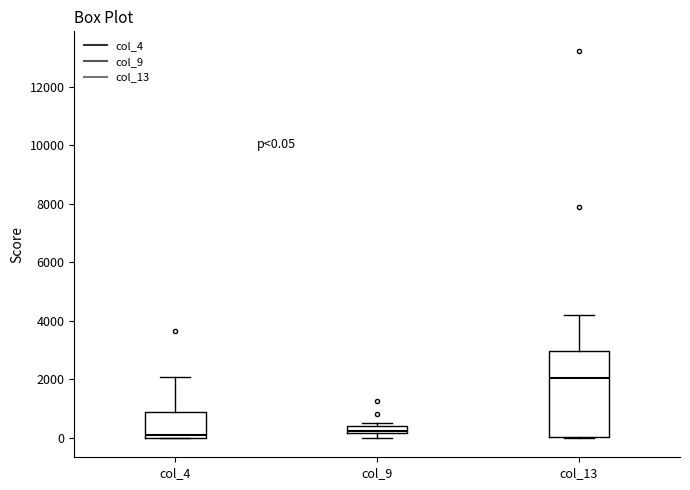

Which box's median line is the highest?

col_13